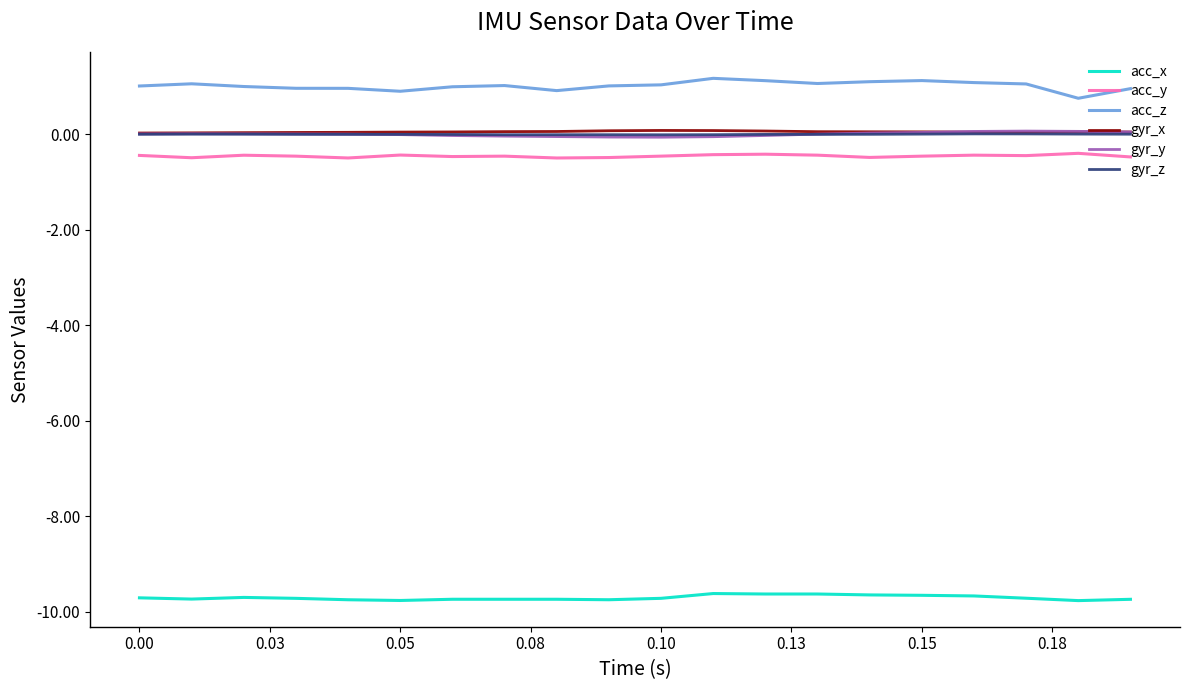

True or false: acc_z and gyr_z cross at least once.

False